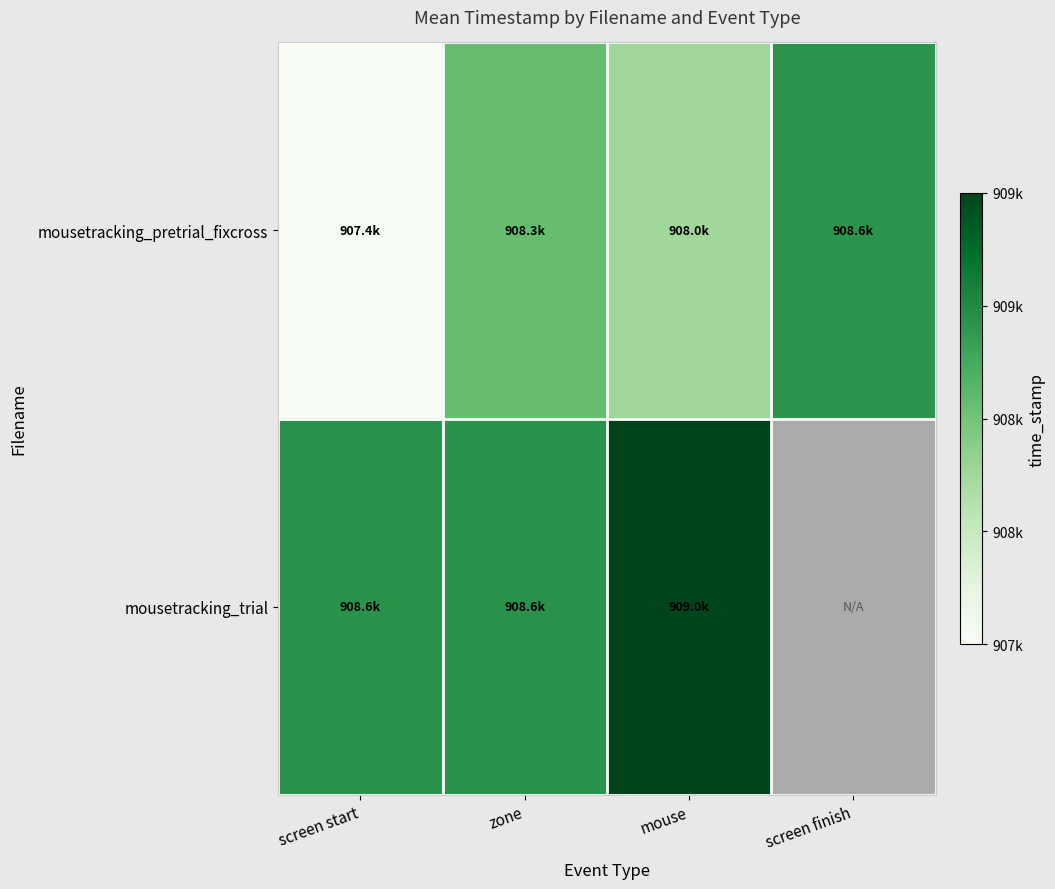

Which series has the largest total across all categories?

mousetracking_pretrial_fixcross